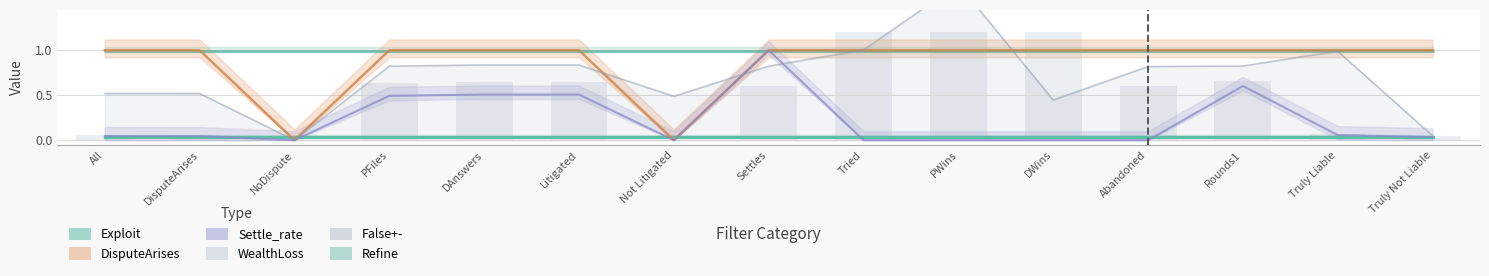

The chart shows a value of 0.0 at Truly Not Liable. True or false?

True